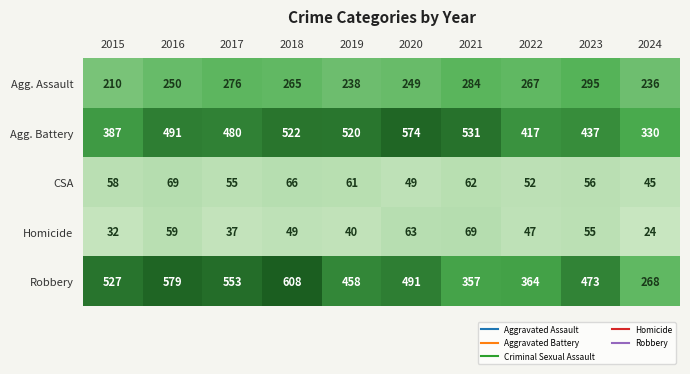

What is the difference between the second highest and second lowest values in the Homicide series?

31